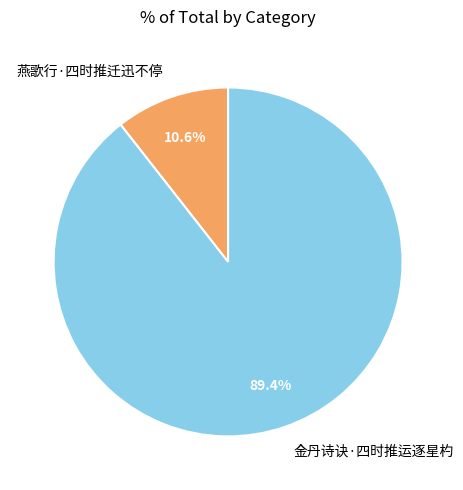

To the nearest percent, what is the difference between the largest and smallest slice percentages?

79%